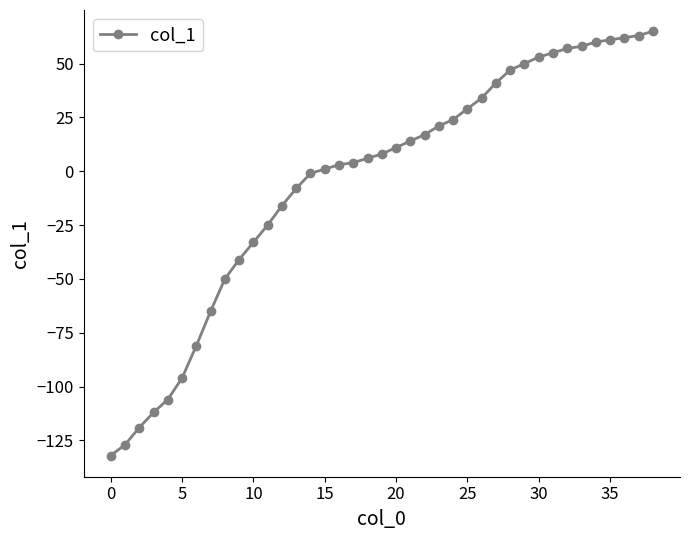

What is the maximum value shown in the chart?

65